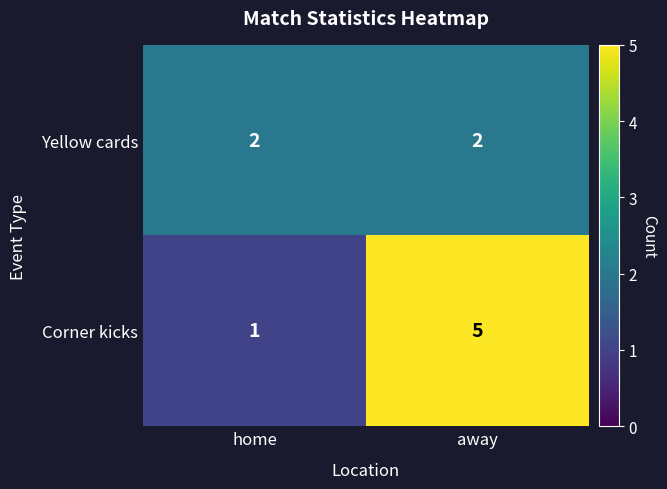

At which label does Corner kicks reach its peak?

away